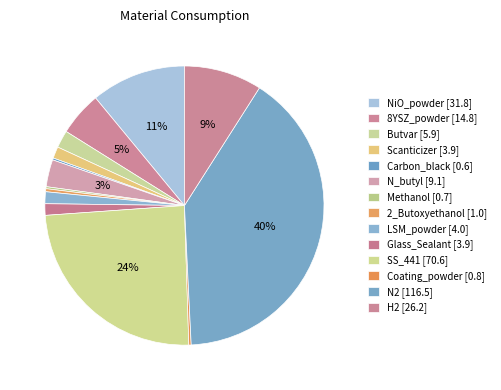

To the nearest percent, what portion does N_butyl represent?

3%